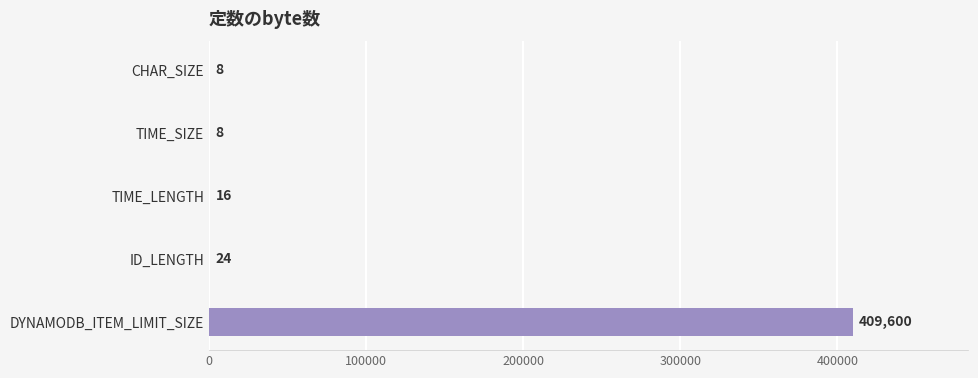

True or false: the data shows 708461 at DYNAMODB_ITEM_LIMIT_SIZE.

False